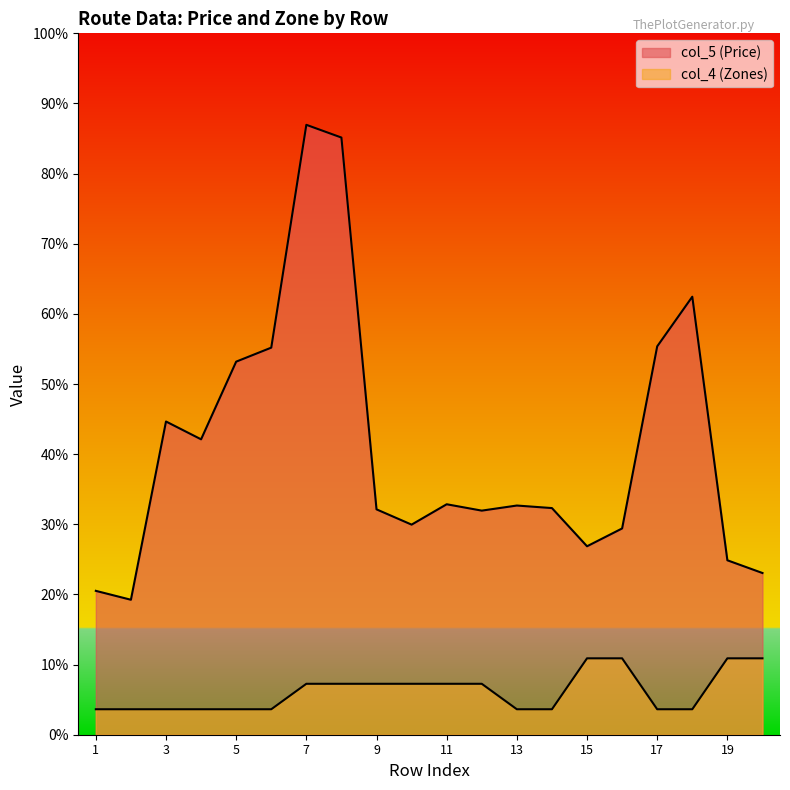

Between 13 and 15, which series saw the biggest shift?

col_4 (Zones)